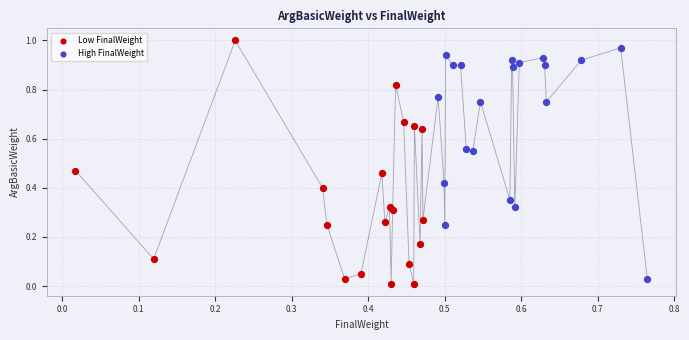

Which series reaches the minimum Y coordinate?

Low FinalWeight